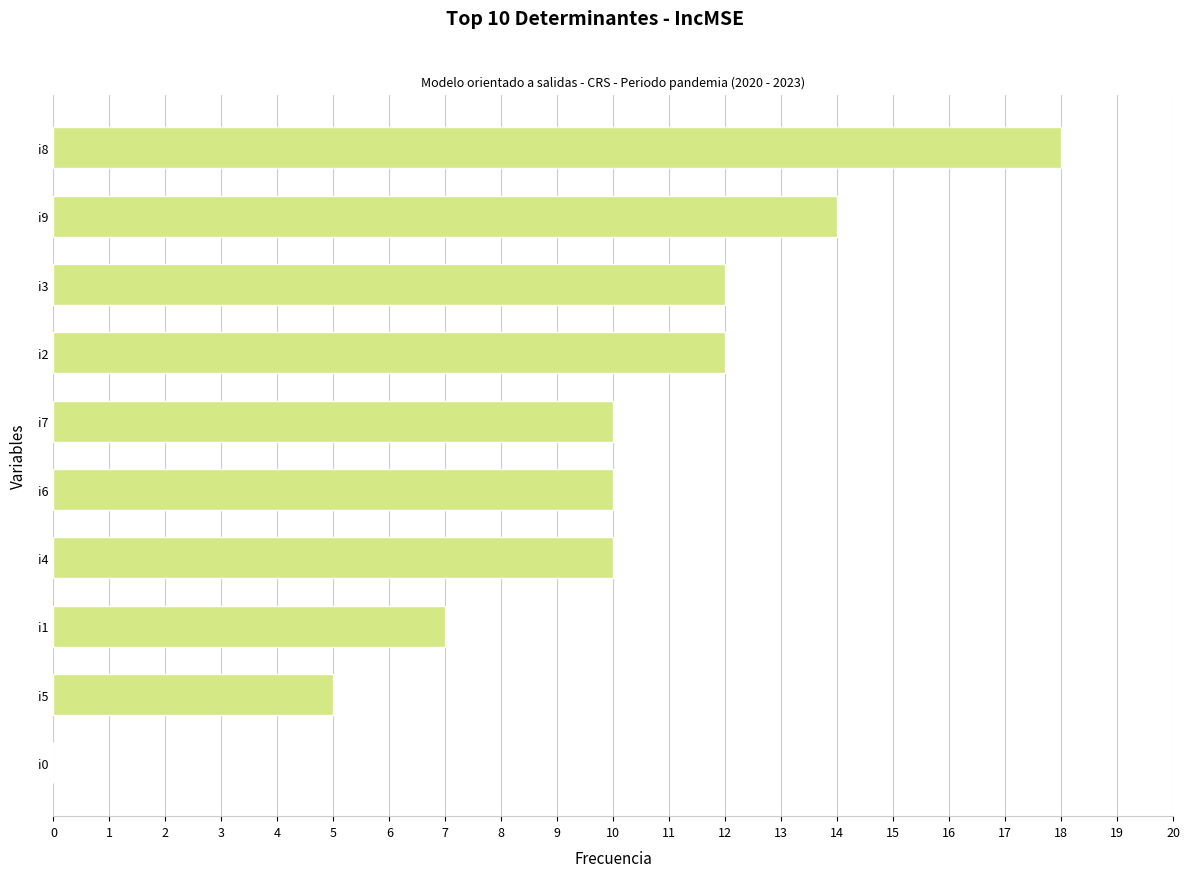

How many data points does each series have?

10